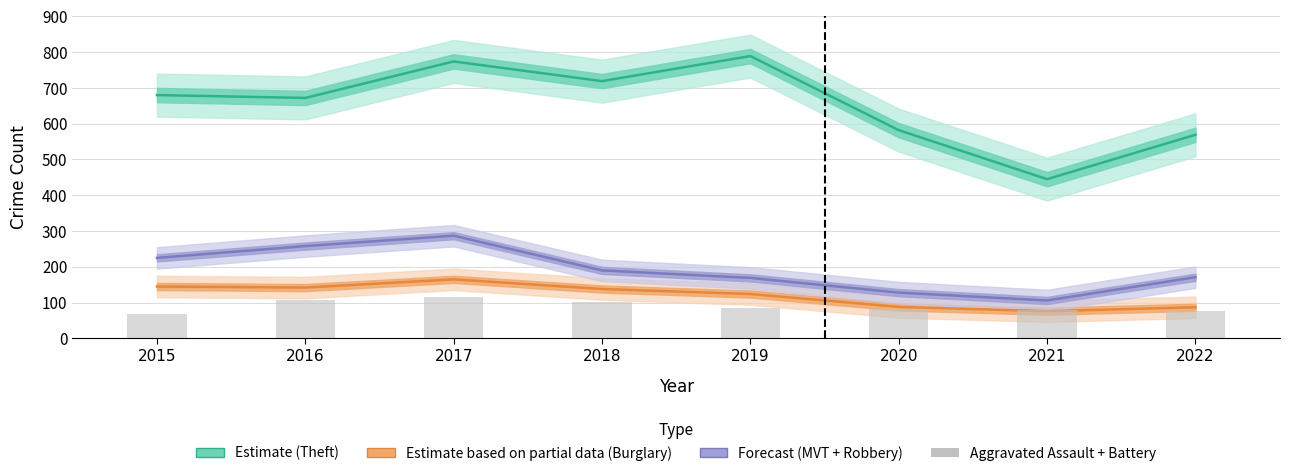

True or false: Burglary (Estimate based on partial data) has a value of 142 at 2016.

True